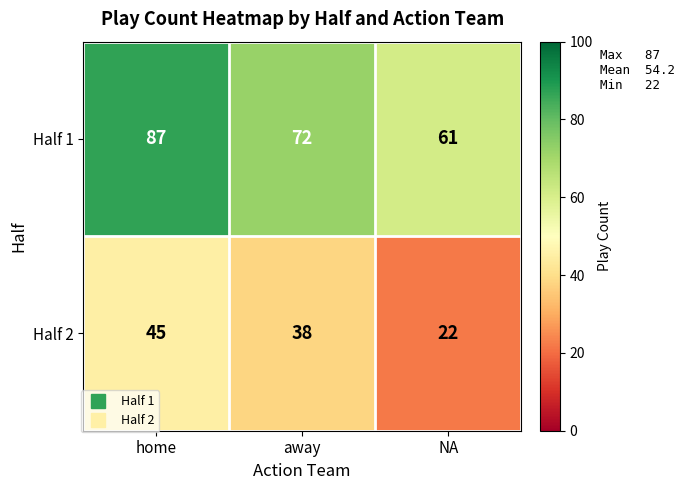

Which category has the highest value in the Half 2 series?

home